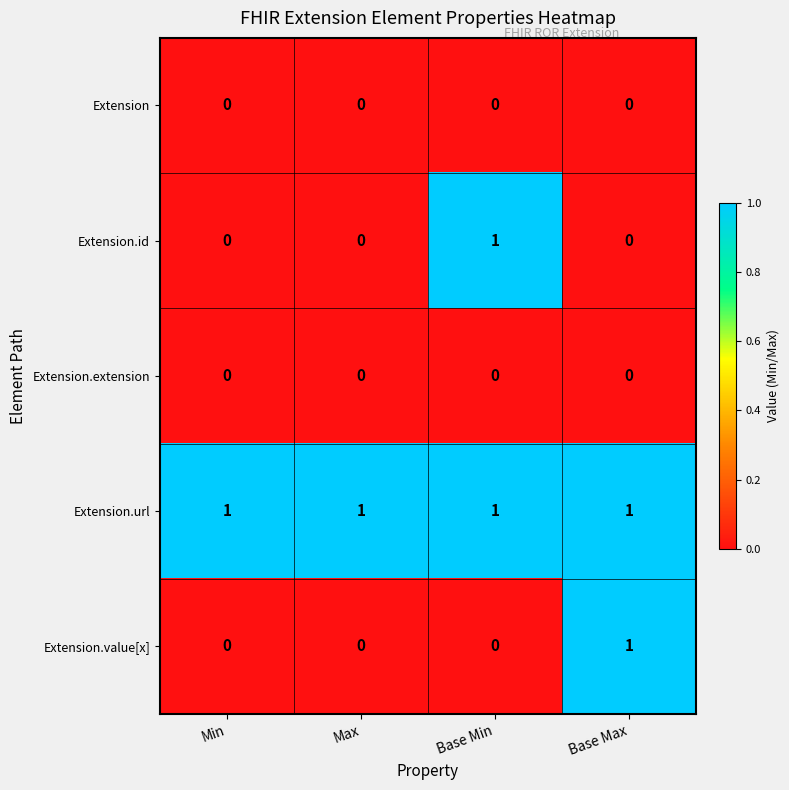

What is the maximum value shown in the chart?

1